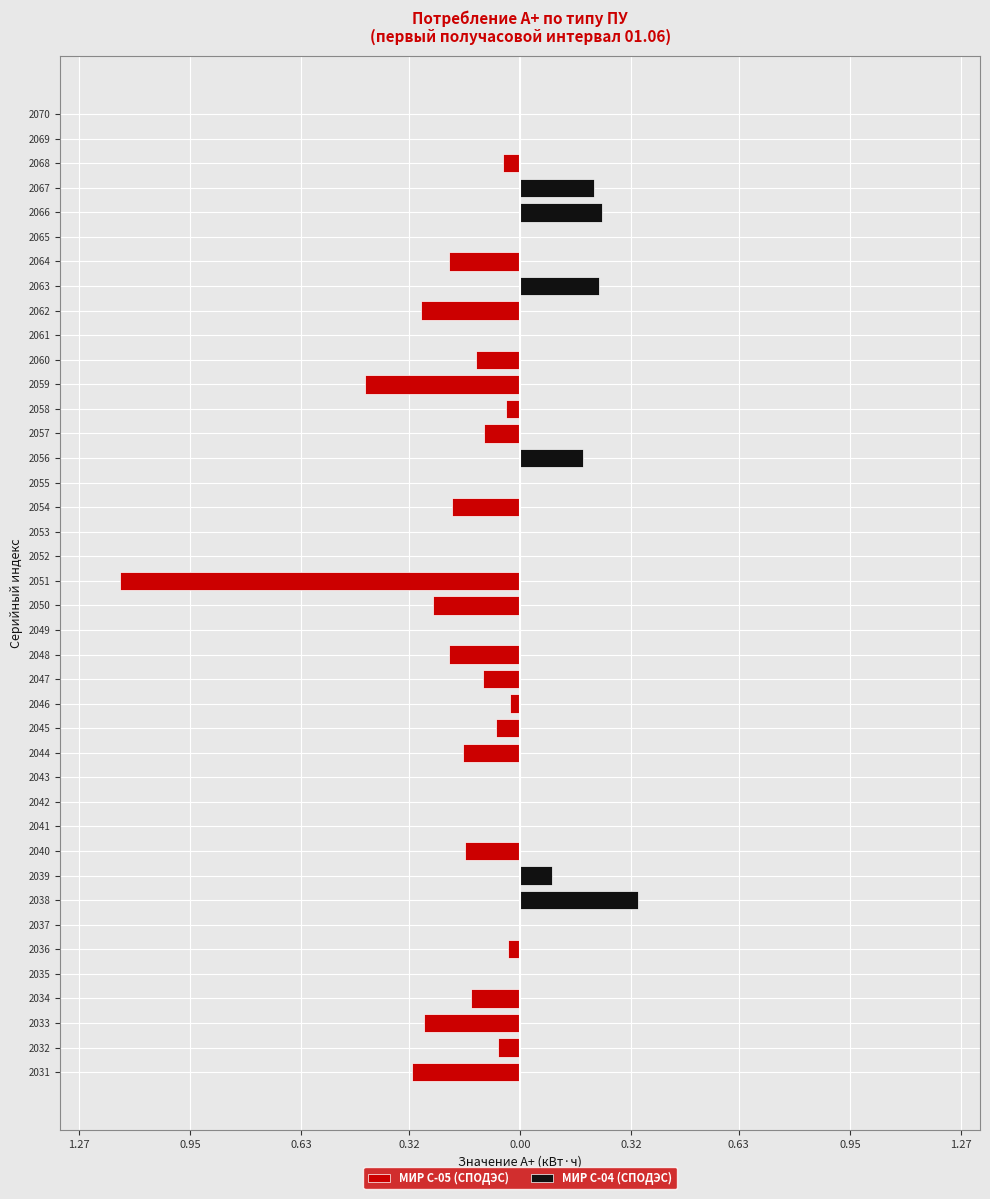

How many МИР С-04 (СПОДЭС) values are between 0 and 1?

40